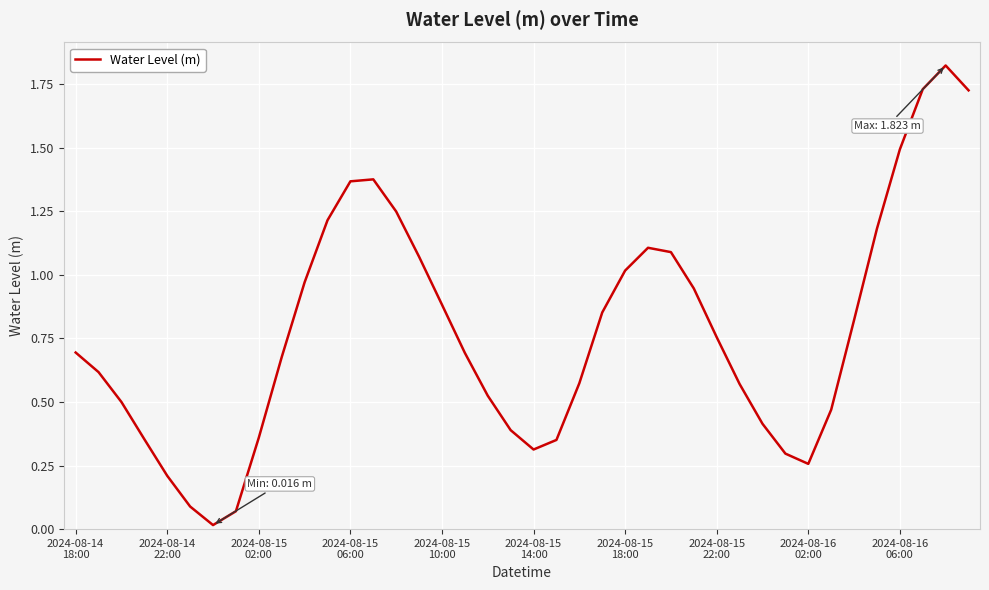

Reading left to right, list all the values displayed in this chart.

0.7	0.6	0.5	0.4	0.2	0.1	0.0	0.1	0.4	0.7	1.0	1.2	1.4	1.4	1.2	1.1	0.9	0.7	0.5	0.4	0.3	0.4	0.6	0.9	1.0	1.1	1.1	0.9	0.8	0.6	0.4	0.3	0.3	0.5	0.8	1.2	1.5	1.7	1.8	1.7